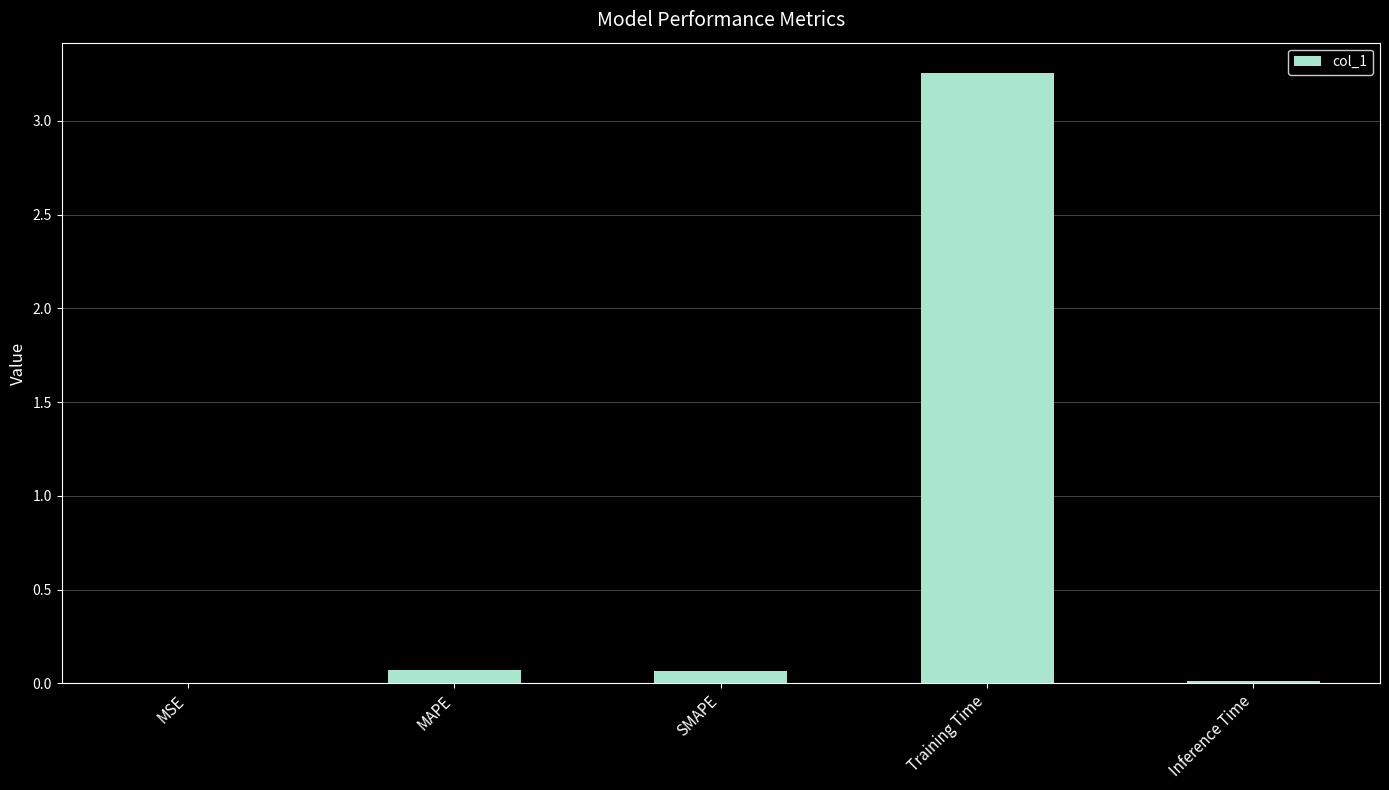

Which has a higher value, Training Time or MAPE?

Training Time